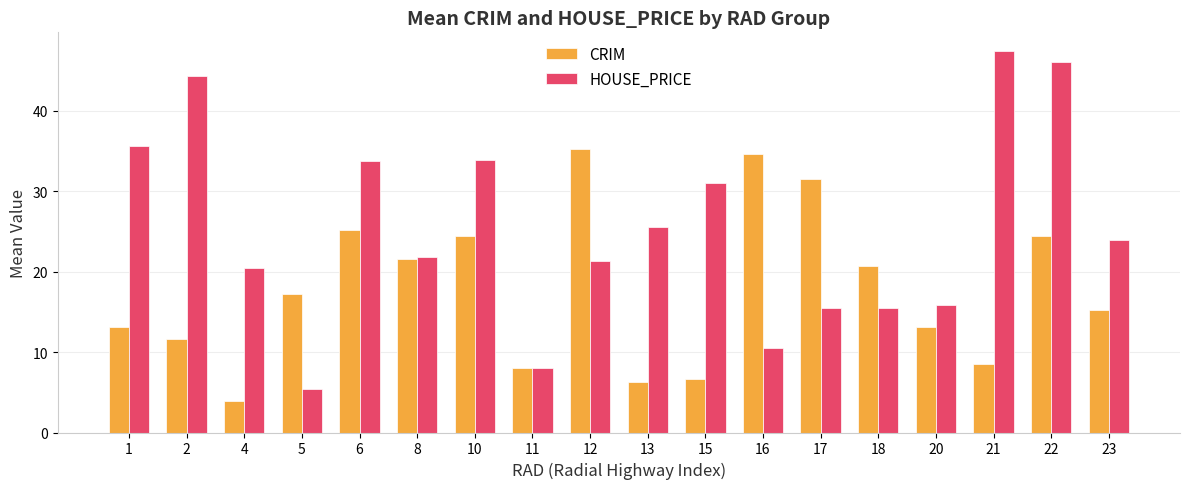

How many values in the HOUSE_PRICE series exceed 23?

9